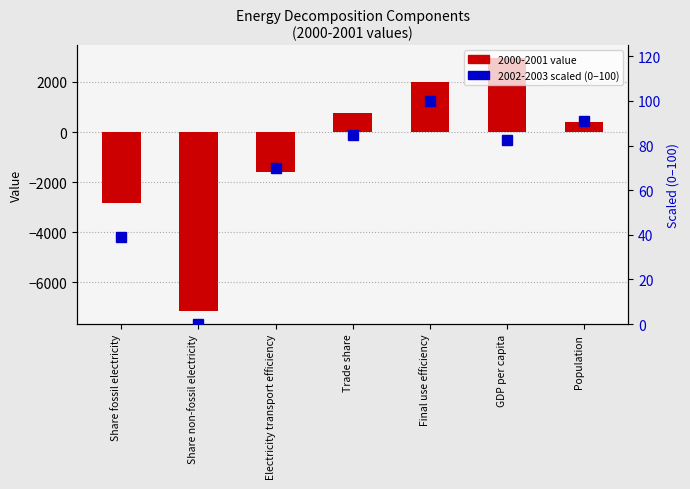

List the series in order of their peak value, highest first.

2000-2001 value, 2002-2003 scaled (0-100)